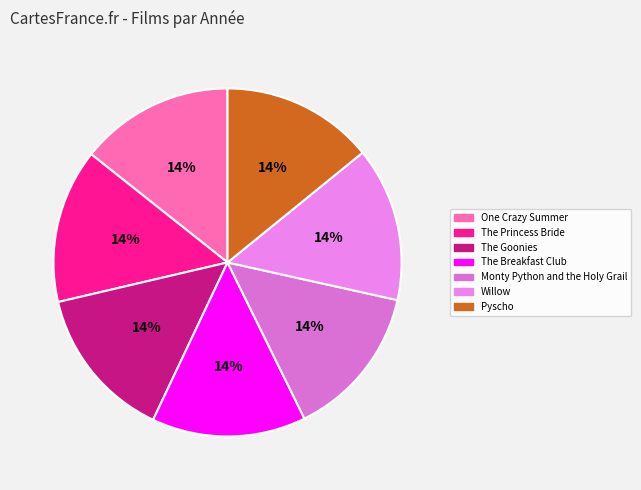

Rank the categories by value from lowest to highest.

Pyscho, Monty Python and the Holy Grail, The Goonies, The Breakfast Club, One Crazy Summer, The Princess Bride, Willow